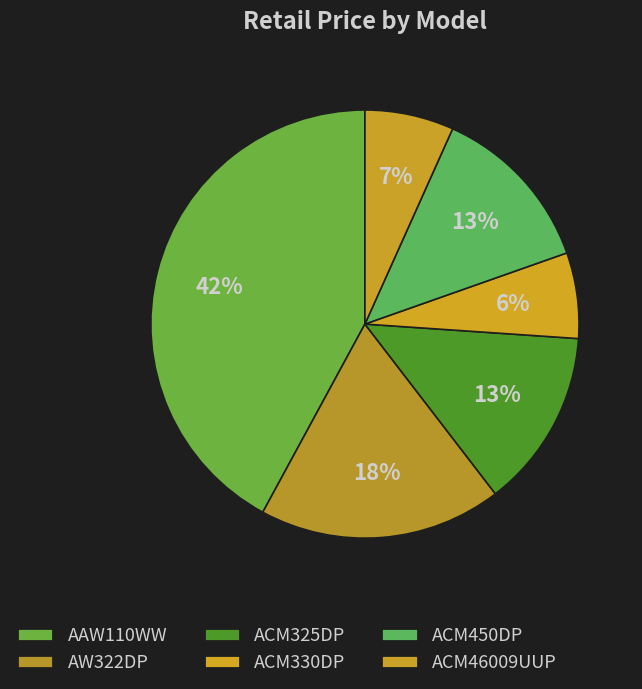

To the nearest percent, what portion does ACM325DP represent?

13%